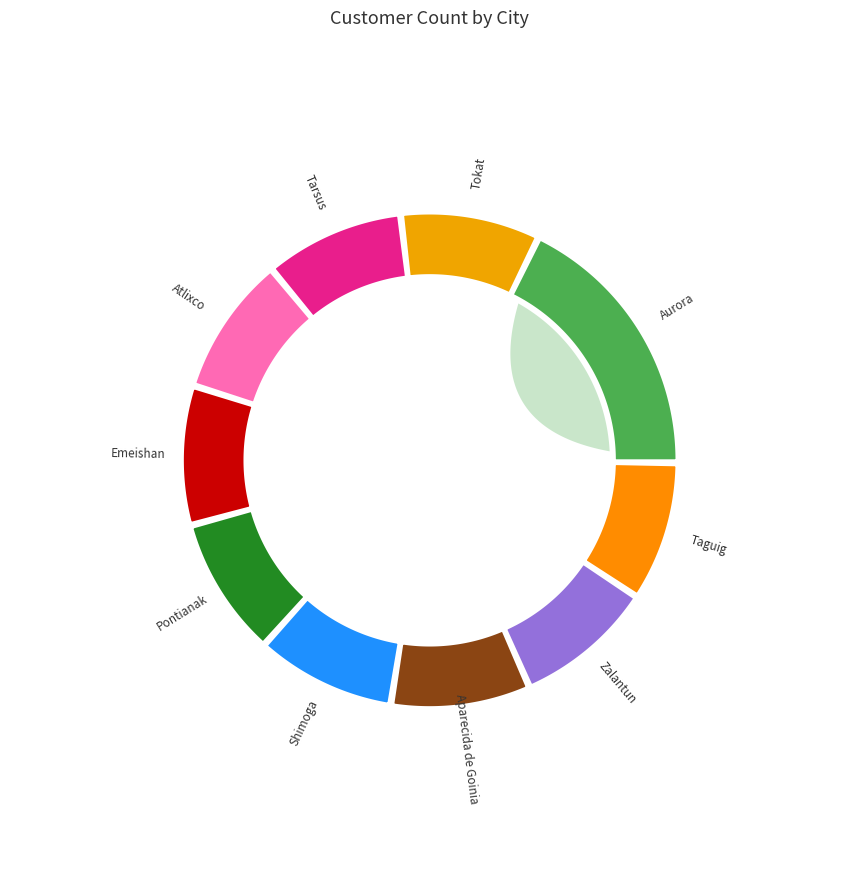

Rank the categories by value from highest to lowest.

Aurora, Tokat, Tarsus, Atlixco, Emeishan, Pontianak, Shimoga, Aparecida de Goinia, Zalantun, Taguig